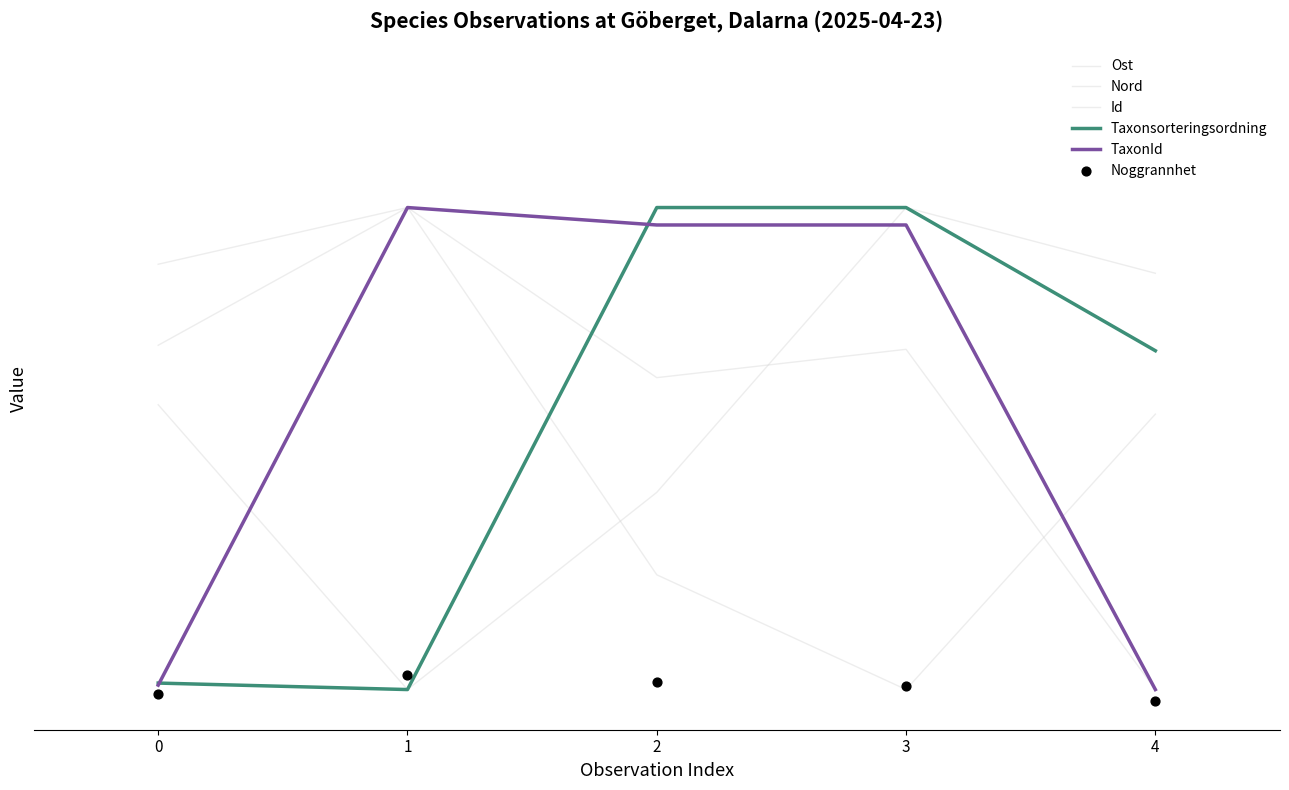

Which series has the largest total across all categories?

Nord